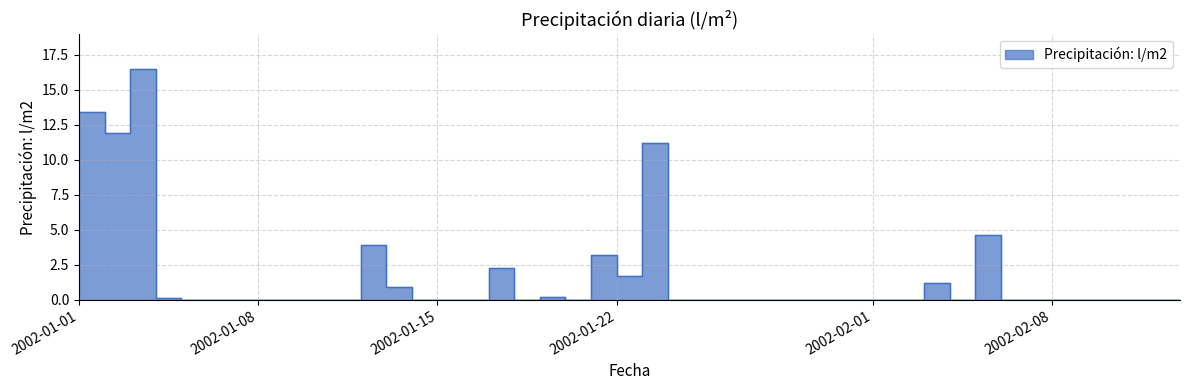

What position from the right is 2002-01-07?

33